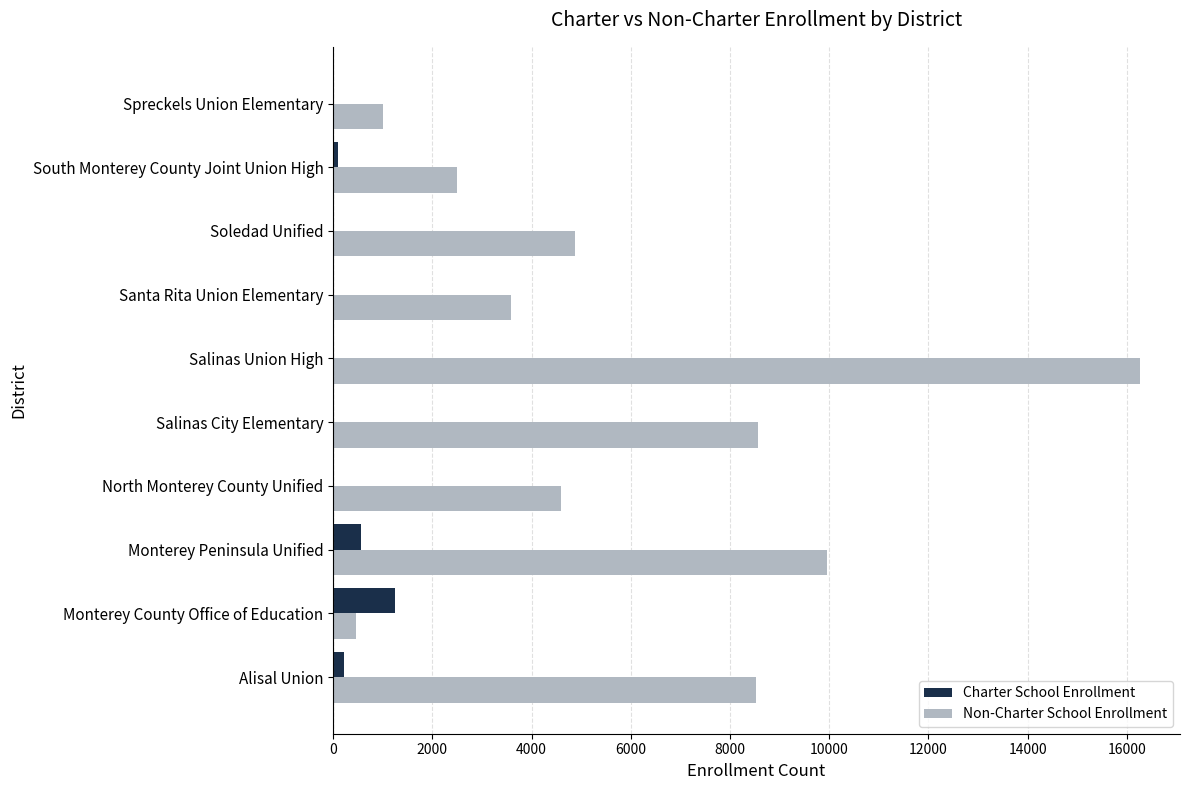

At which category is the sum across all series the highest?

Salinas Union High